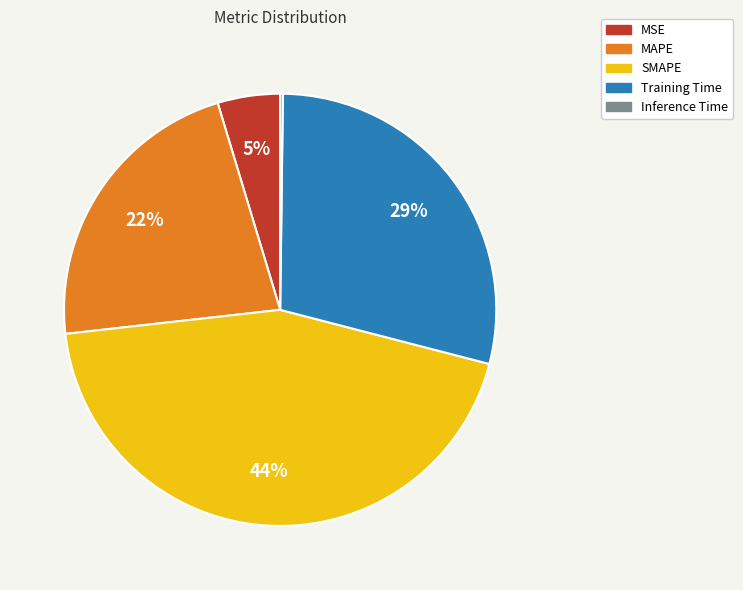

The SMAPE slice represents 38% of the pie. True or false?

False